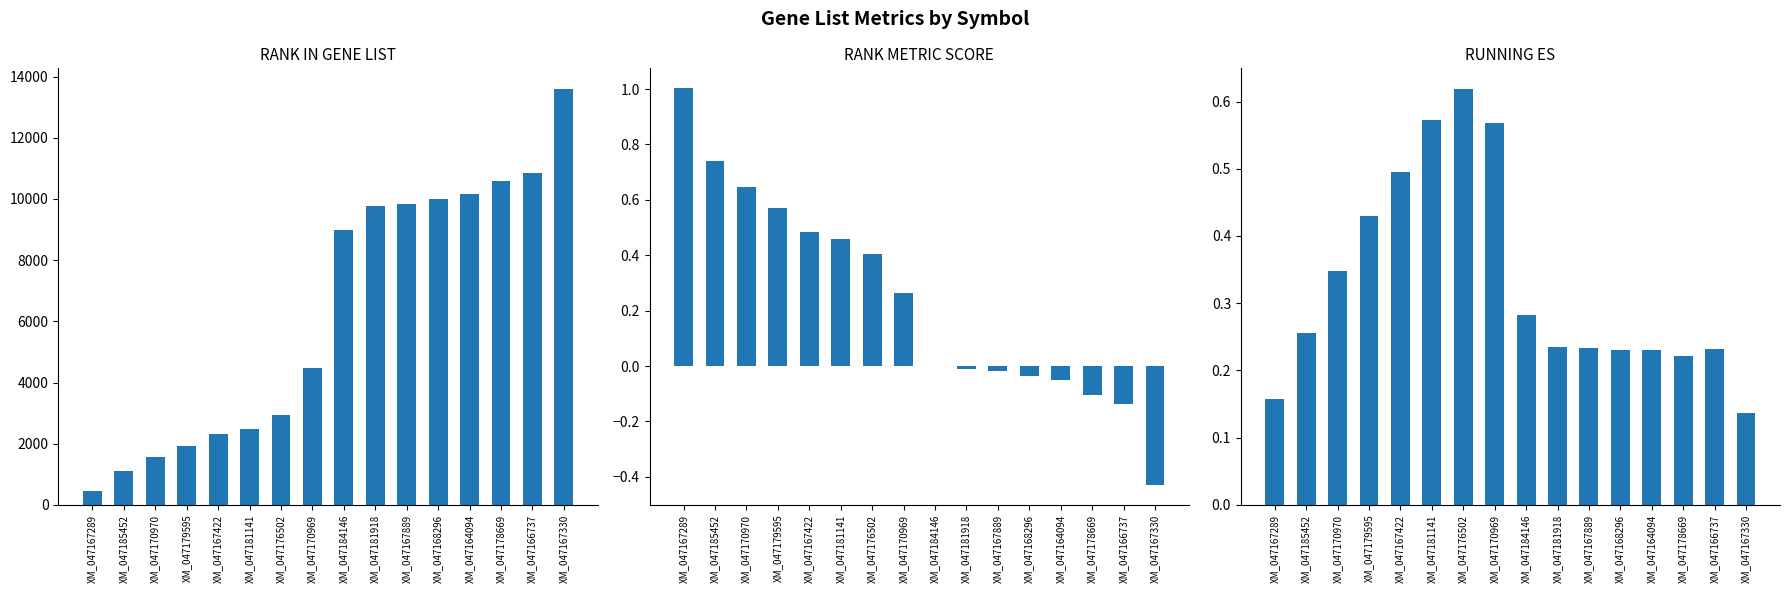

What are all the series names shown in the legend?

RANK IN GENE LIST, RANK METRIC SCORE, RUNNING ES